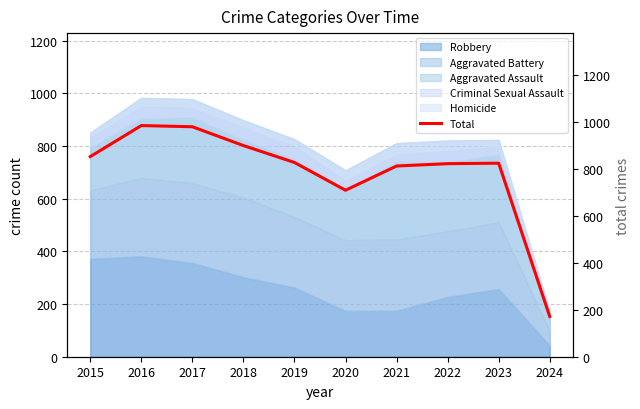

Where is the data nearest to the value 577?

2020